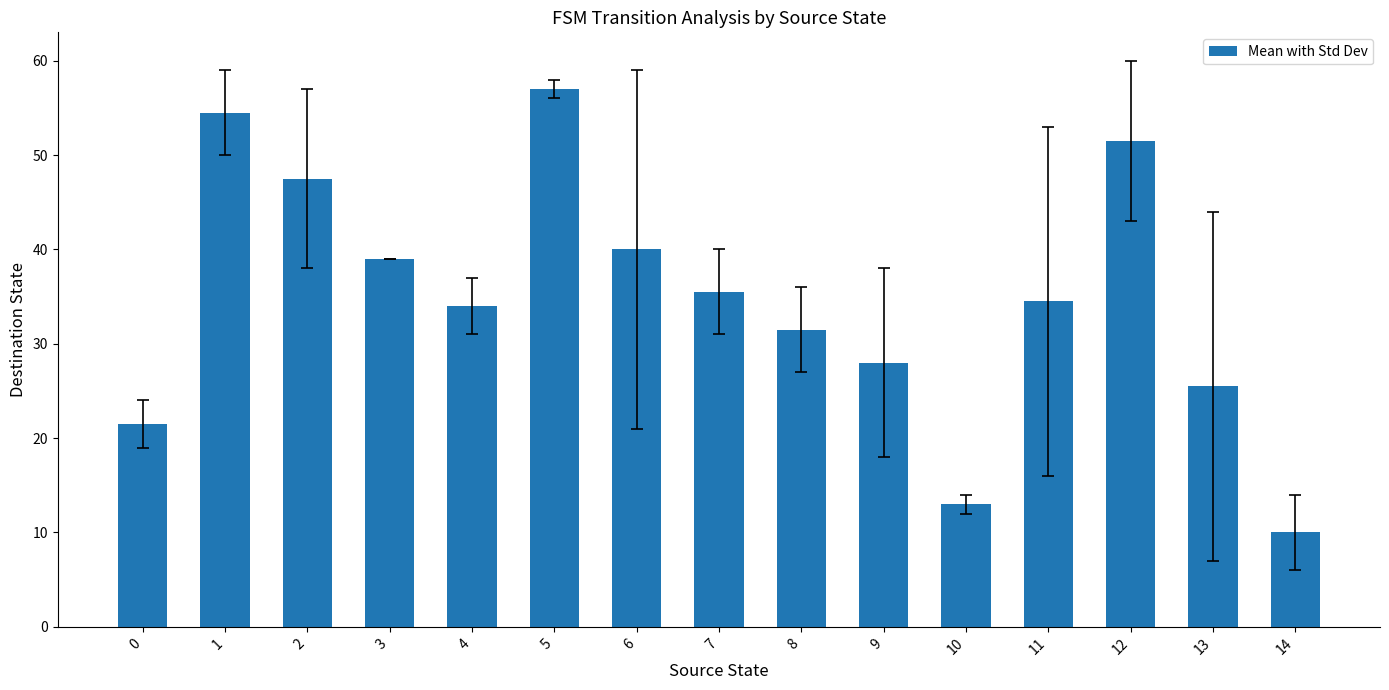

Which category has the highest value across all series?

5